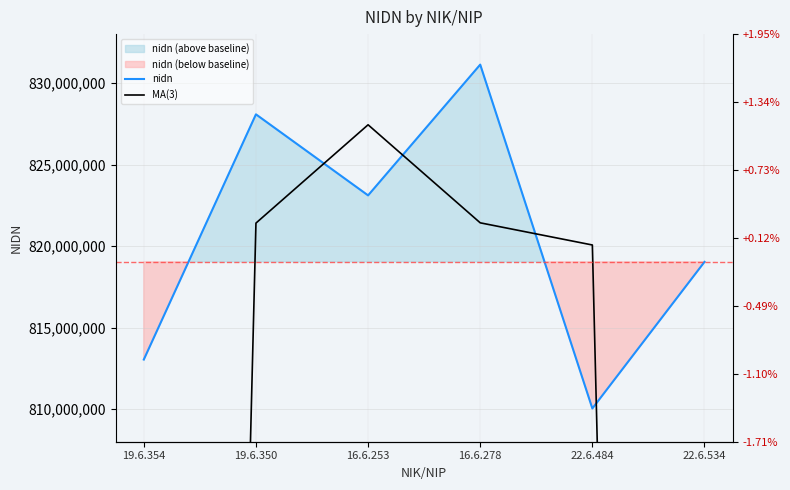

Reading right to left, transcribe all the data shown in this chart.

nidn: 22.6.534=819029601.0	22.6.484=810039403.0	16.6.278=831129203.0	16.6.253=823108202.0	19.6.350=828079003.0	19.6.354=813039401.0
MA(3): 22.6.534=543023001.3	22.6.484=820066069.0	16.6.278=821425602.7	16.6.253=827438802.7	19.6.350=821408868.7	19.6.354=547039468.0